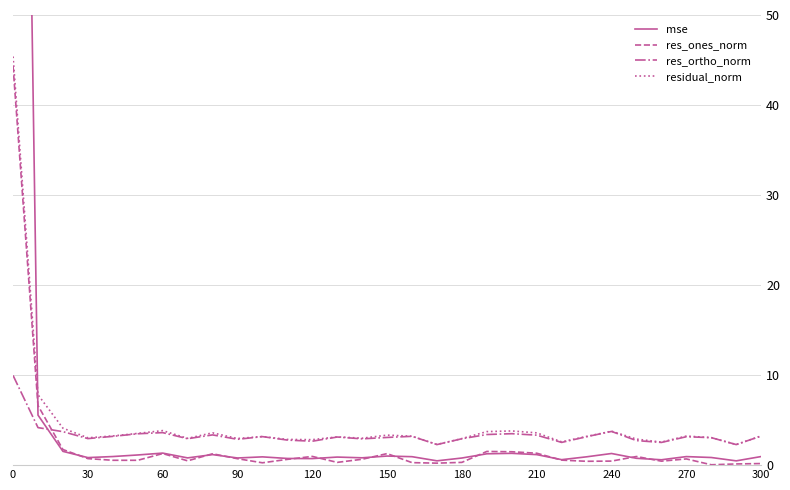

Which series has the largest total across all categories?

mse